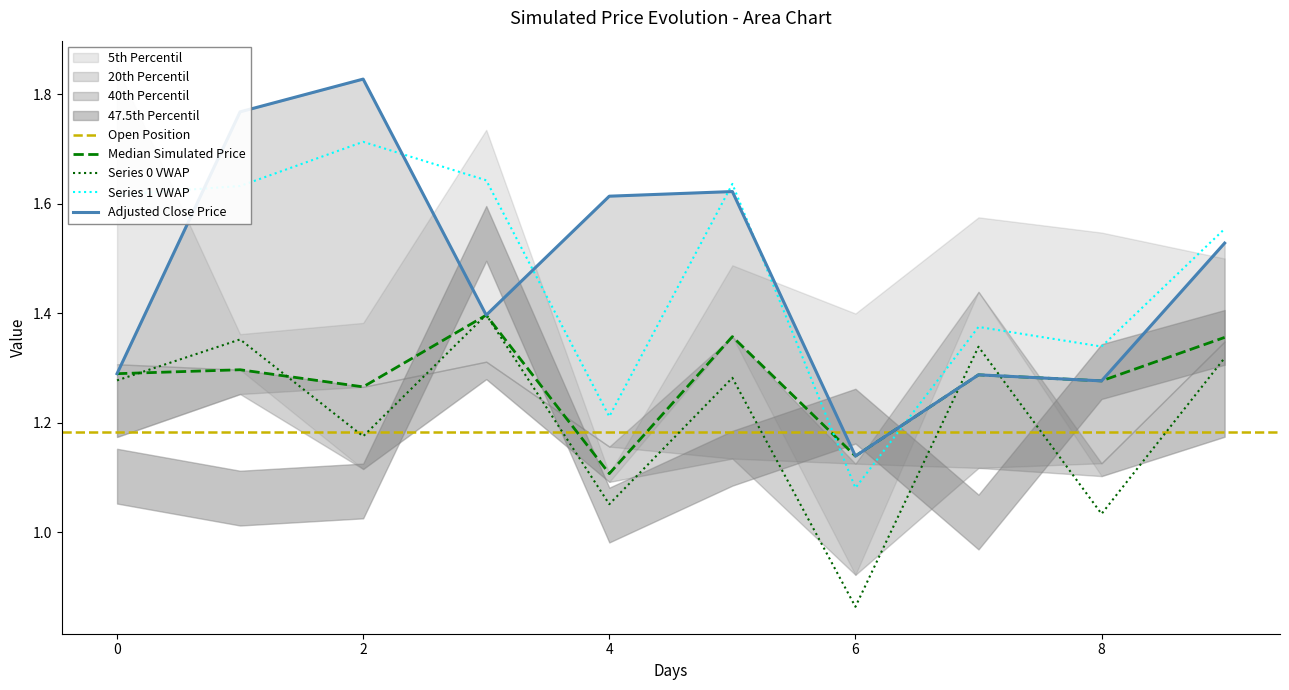

How many interior local peaks does the 4 series have?

2